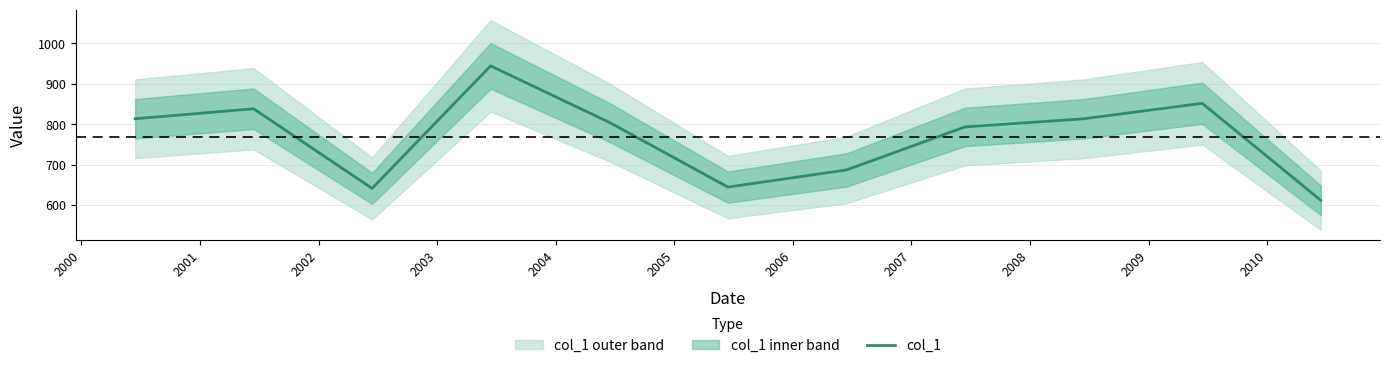

What is the minimum value for col_1?

611.6